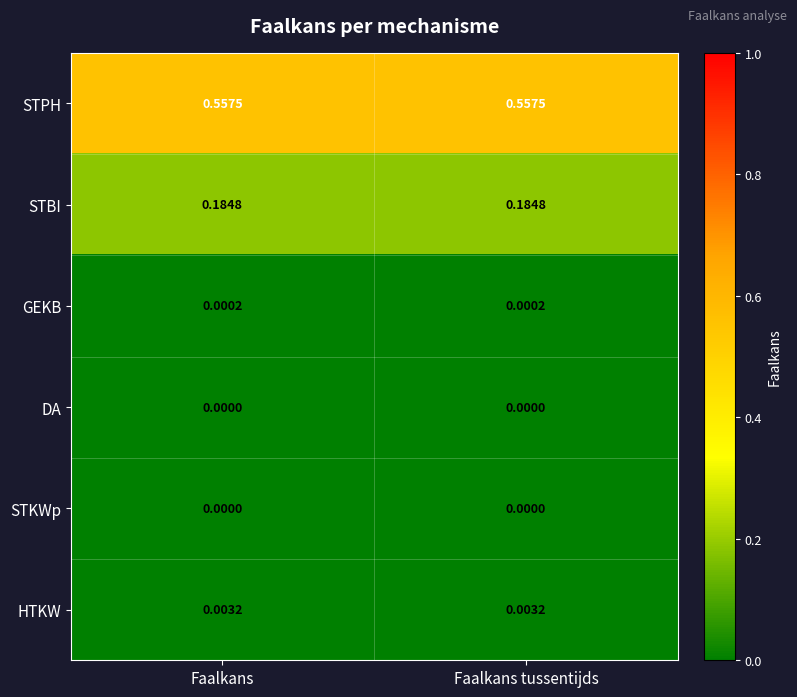

Which series has the largest total across all categories?

STPH